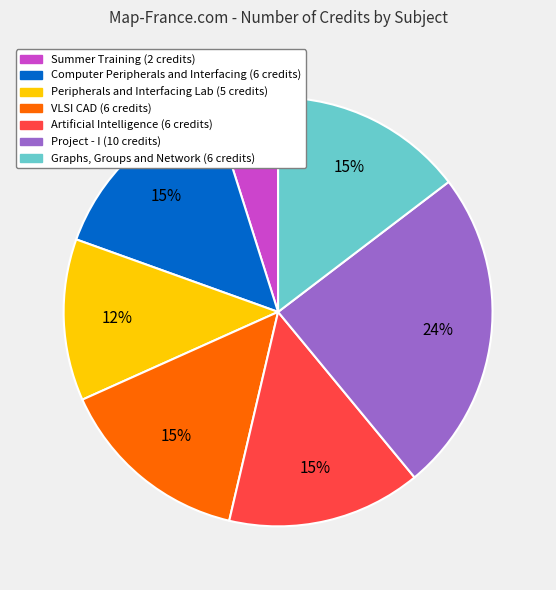

Is there any slice that represents more than half of the pie?

No